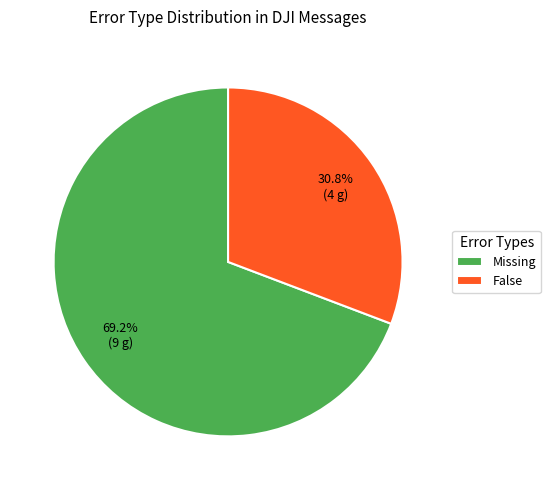

Is it true that False is 24% of the pie?

False